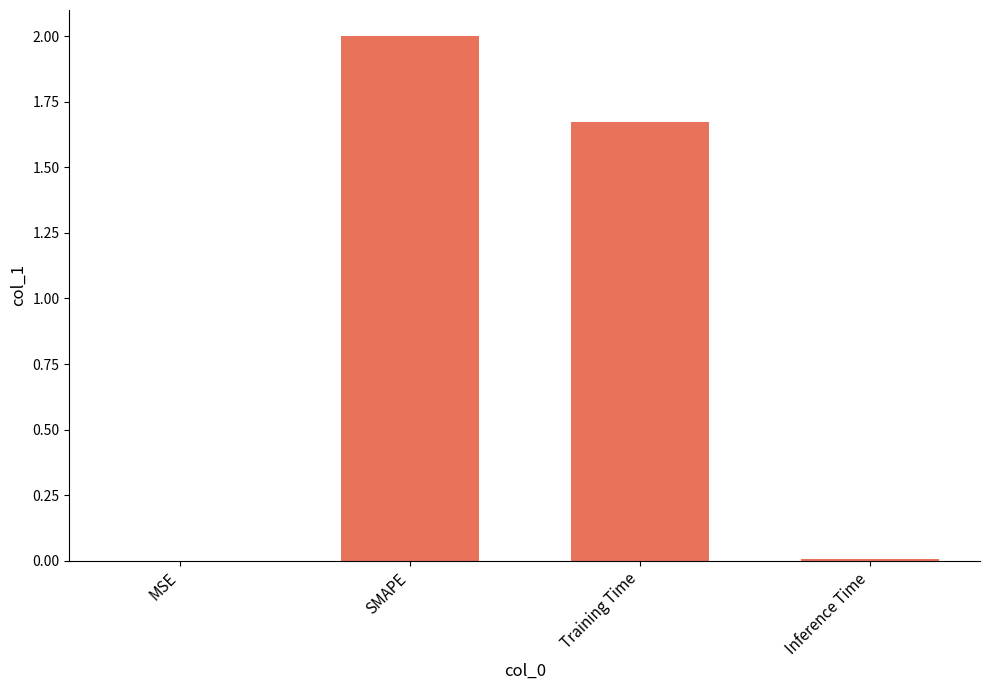

Count the number of values greater than 1.

2